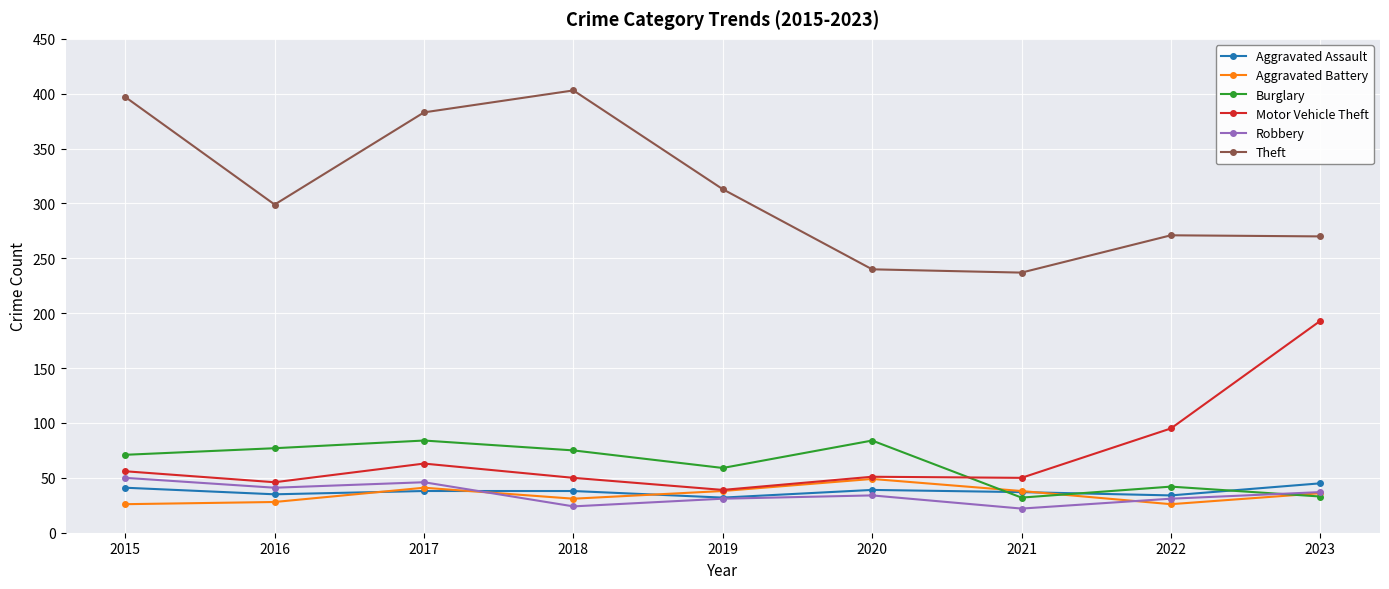

Which series has the largest total across all categories?

Theft